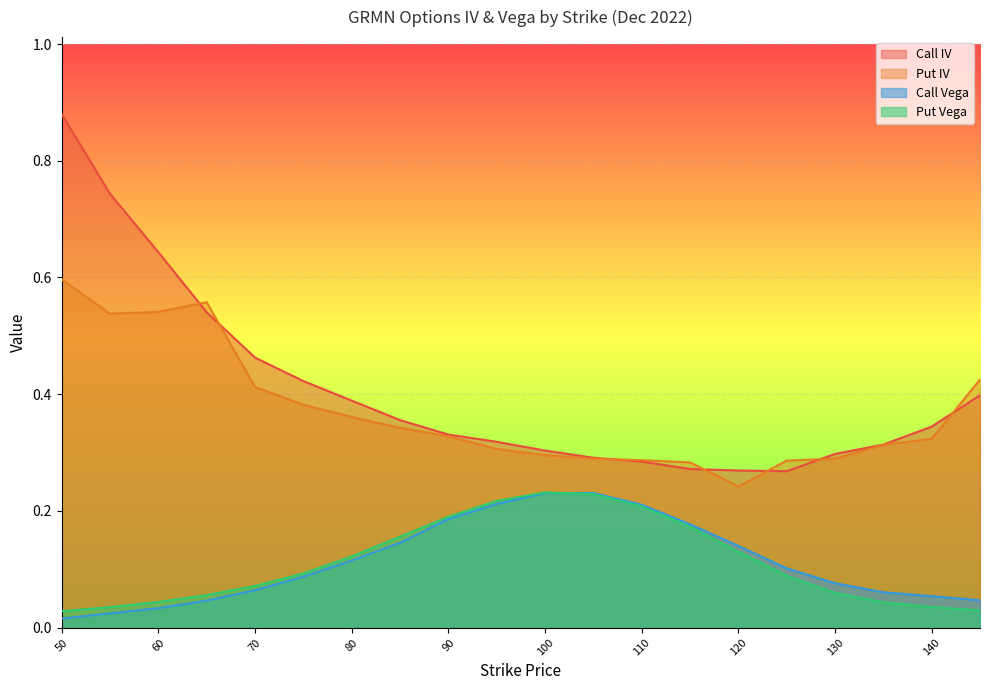

What is the difference between the maximum and minimum values in the Call Vega series?

0.2